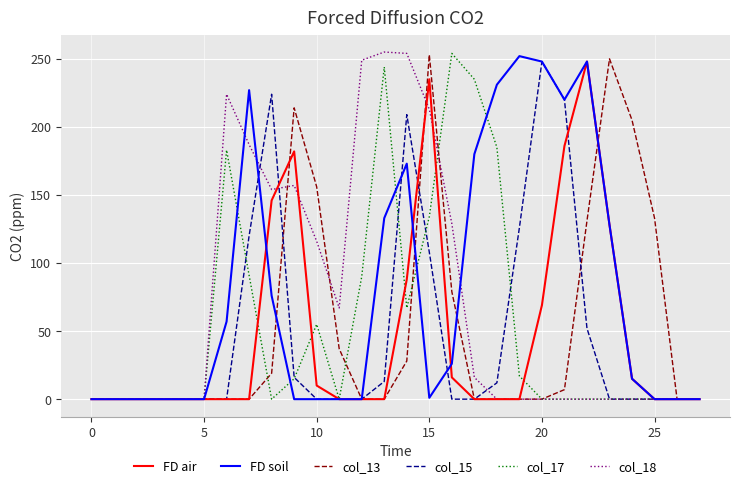

What are all the series names shown in the legend?

FD air, FD soil, col_13, col_15, col_17, col_18